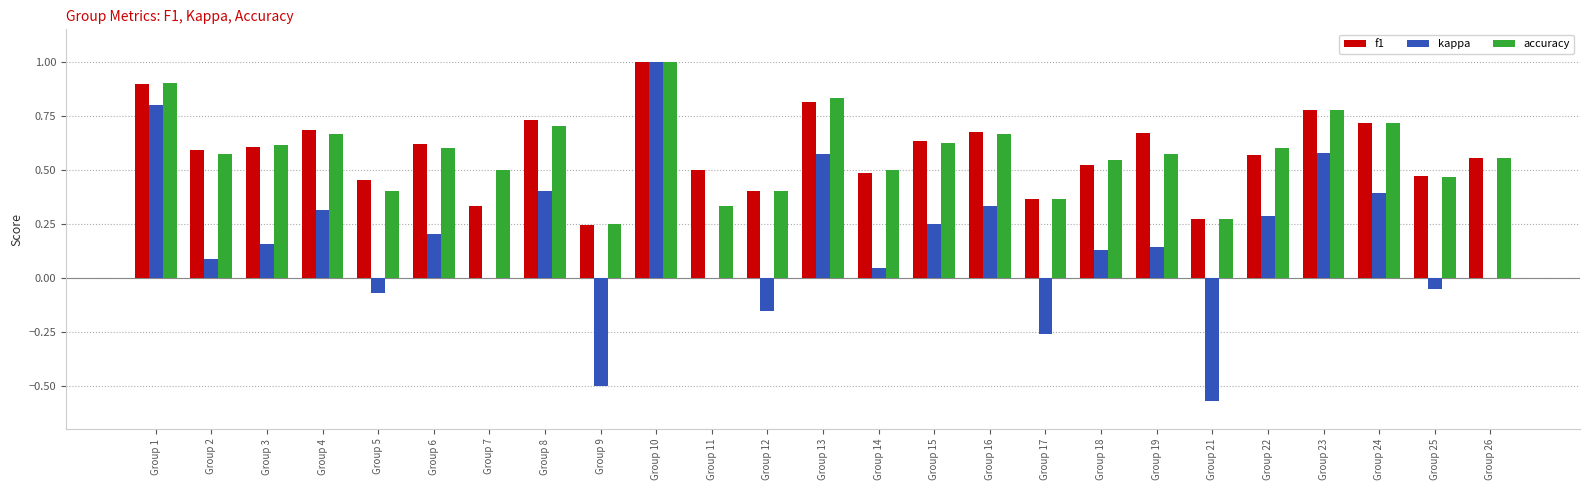

Between Group 5 and Group 15, which series saw the biggest shift?

kappa